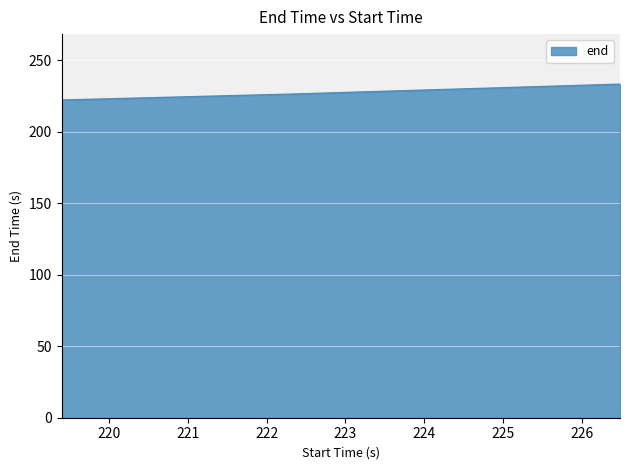

What is the smallest value displayed?

222.3